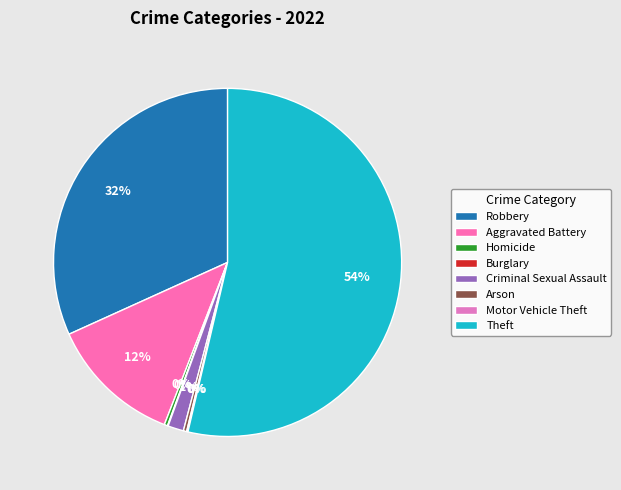

What is the largest slice in the pie chart?

Theft